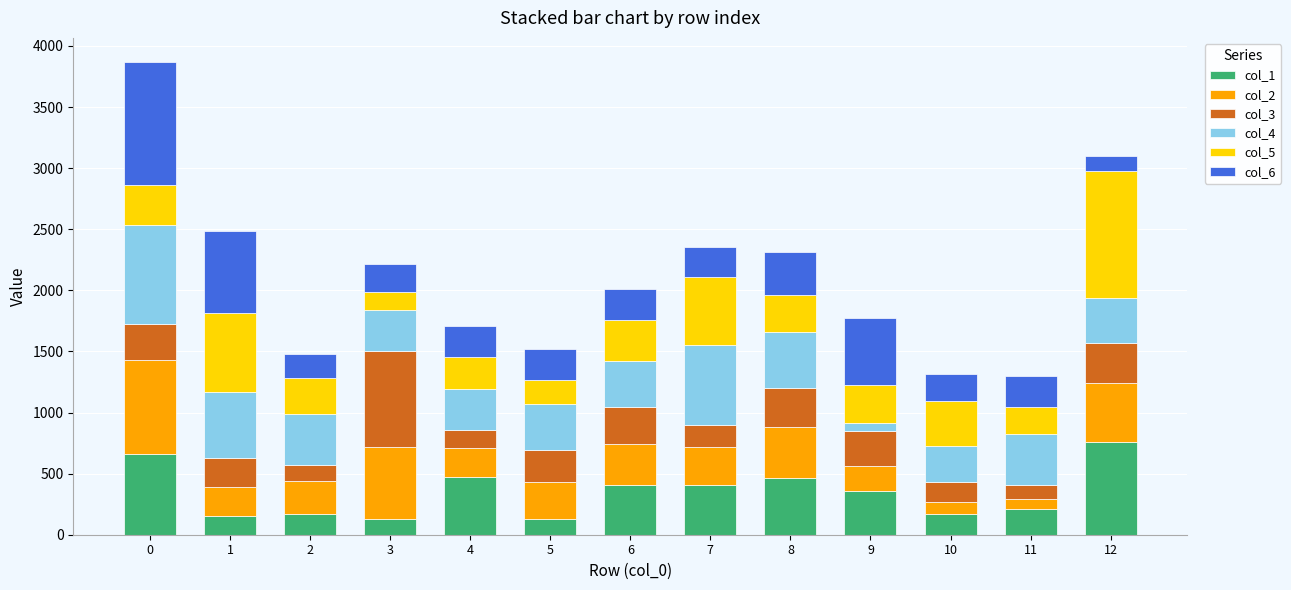

What is the total value across all series at 12?

3101.3